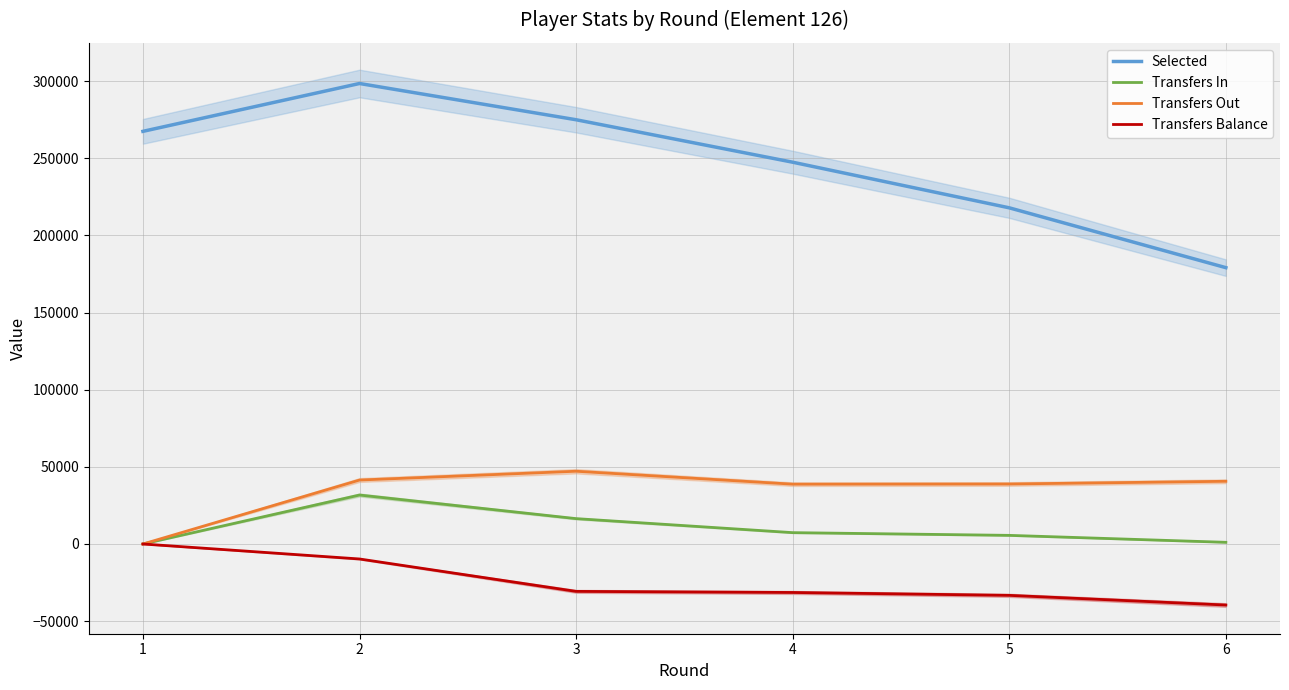

True or false: Transfers Out and Selected intersect in this chart.

False